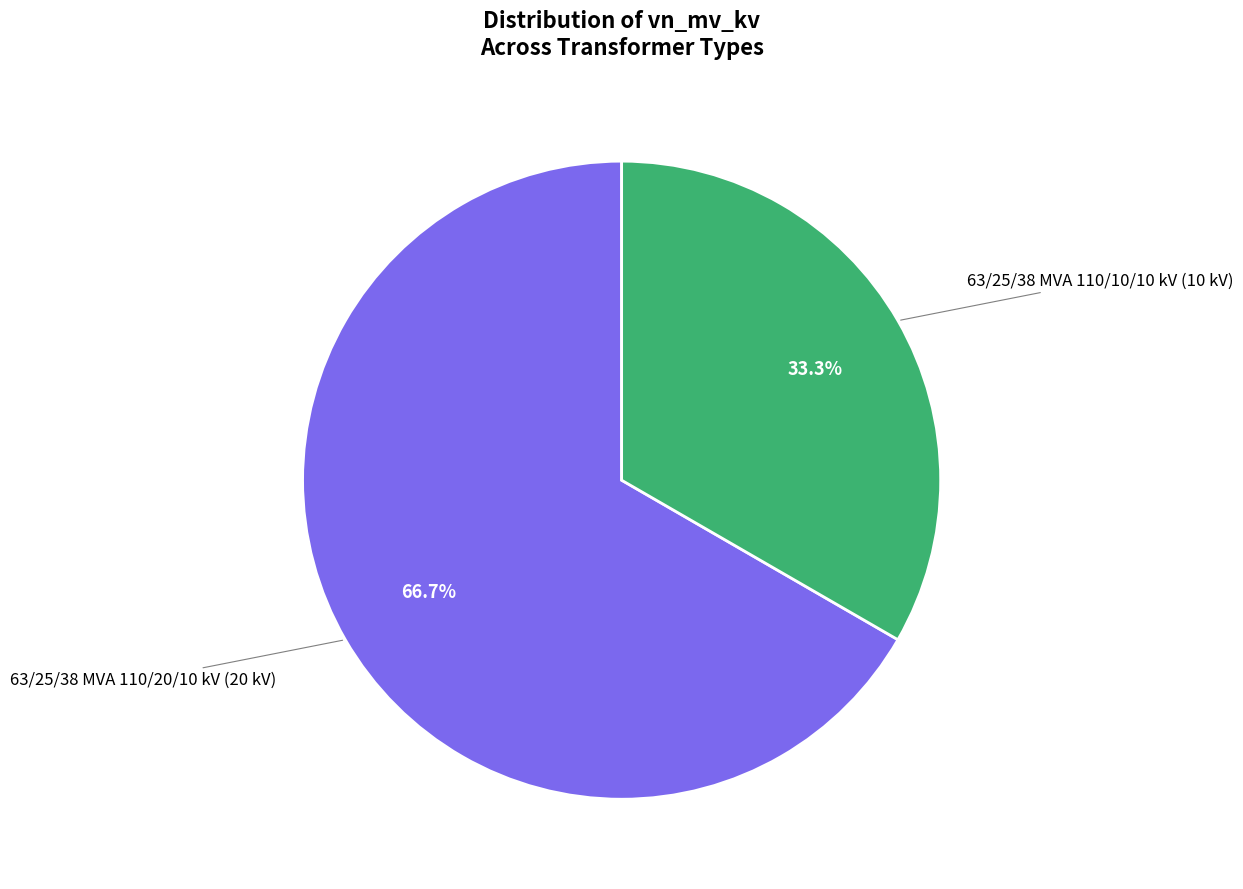

Does any single category account for the majority?

Yes